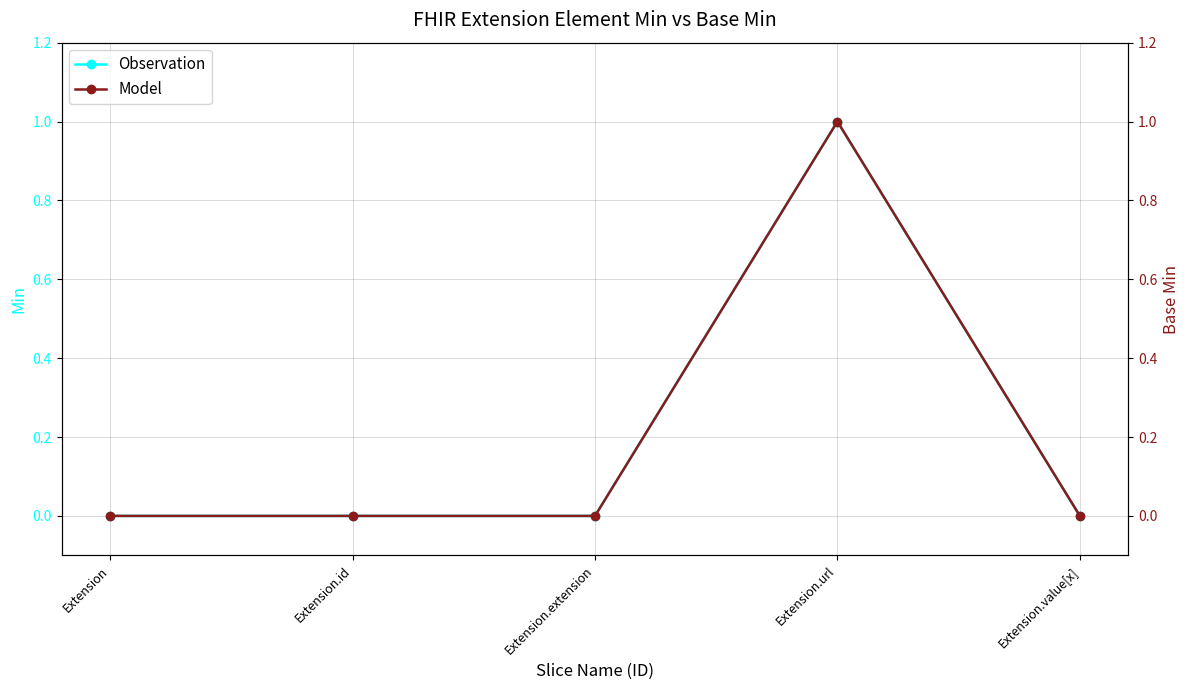

What position from the left is Extension.value[x]?

5